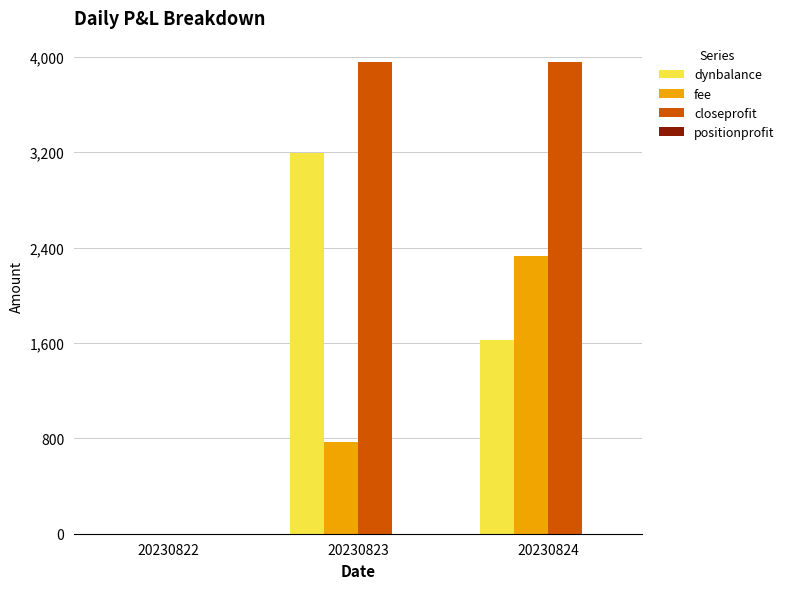

What is the sum of all dynbalance values?

4820.2